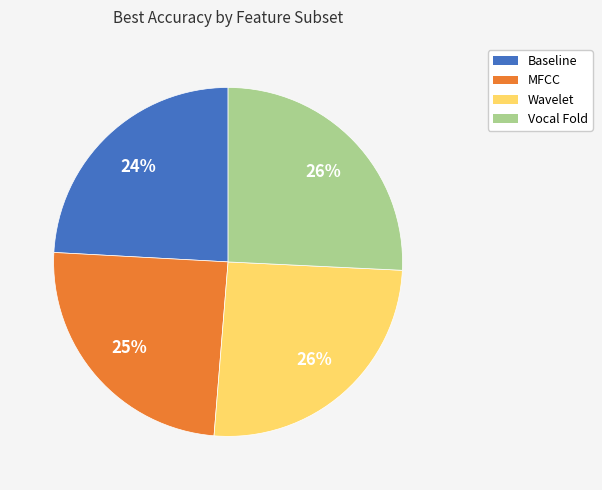

How many segments does this pie chart have?

4